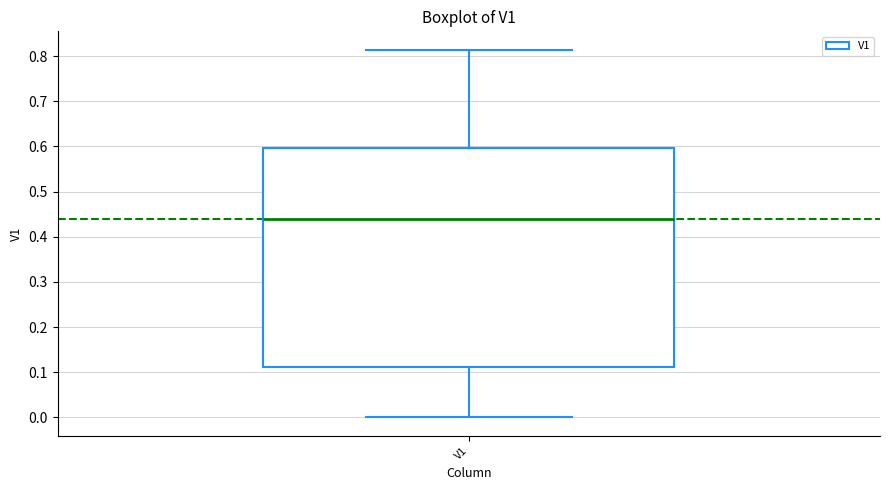

Where does the upper whisker of the box for V1 end on the y-axis? The values are not printed on the chart, so give them approximately, as read against the axis.

0.81